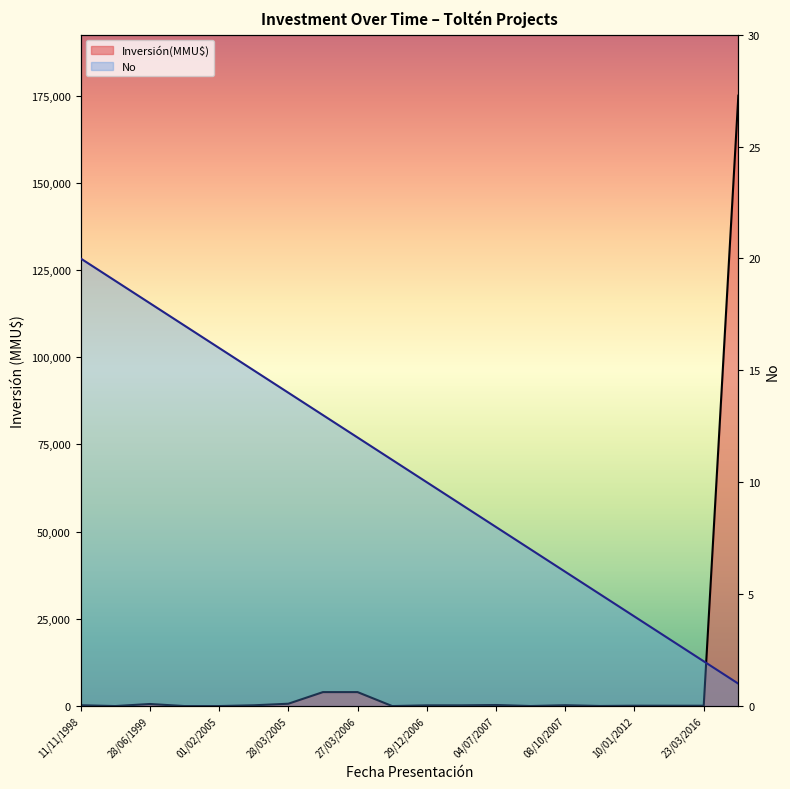

What is the value of the 15th point from the left?

6